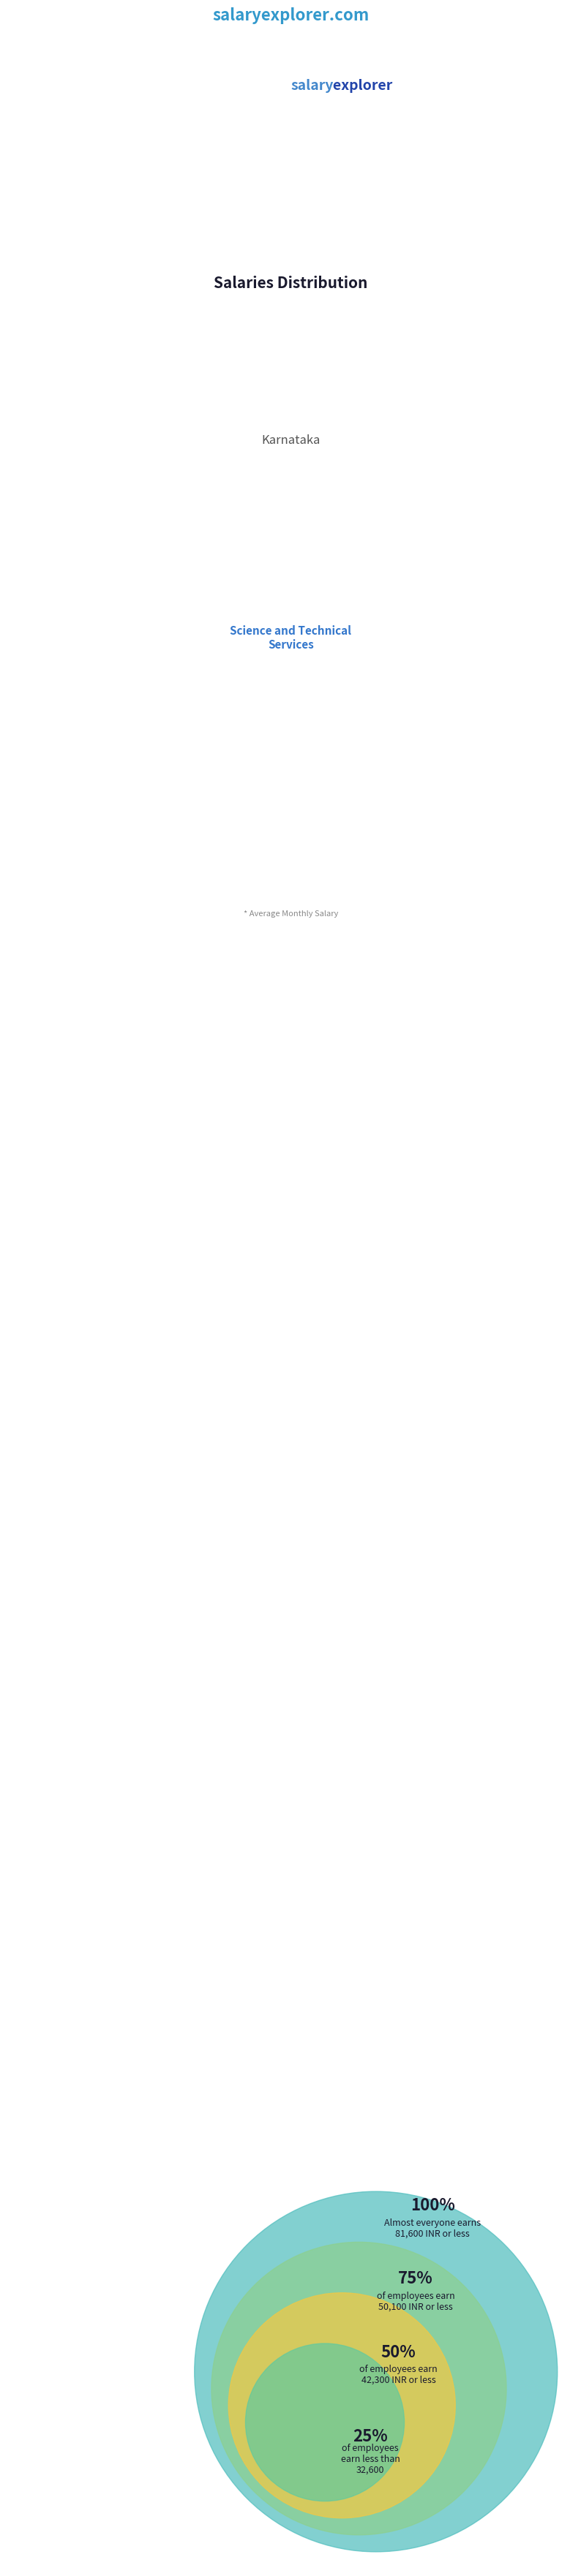

Do 1 and 3 together represent more than half of the pie?

No